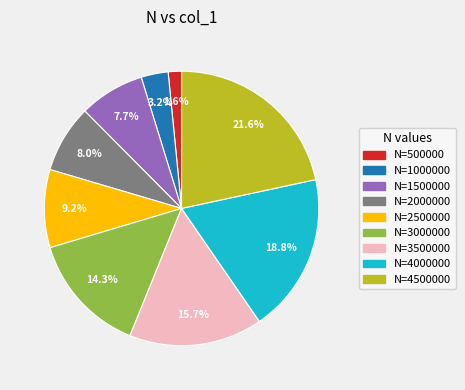

Count the number of slices in the pie.

9